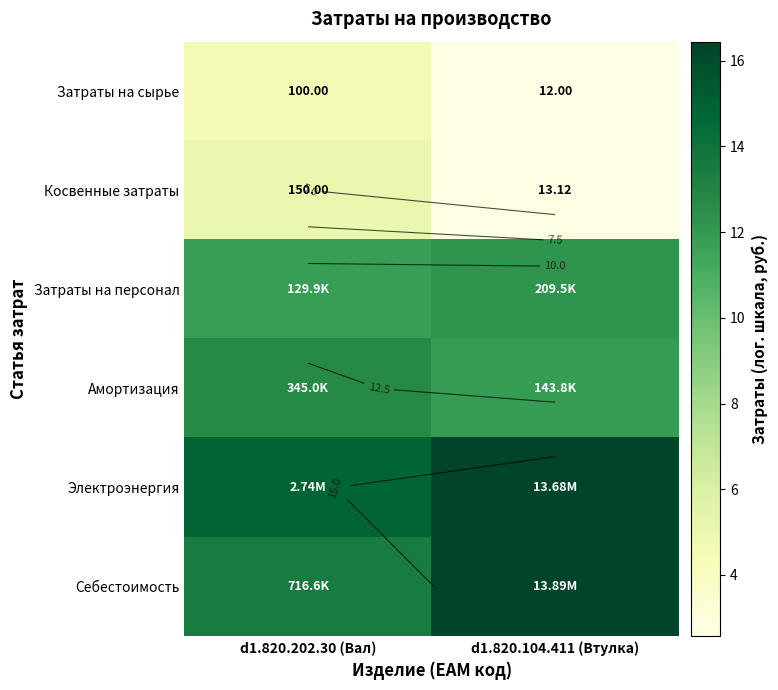

Which series changed the most between d1.820.202.30 (Вал) and d1.820.104.411 (Втулка)?

Себестоимость